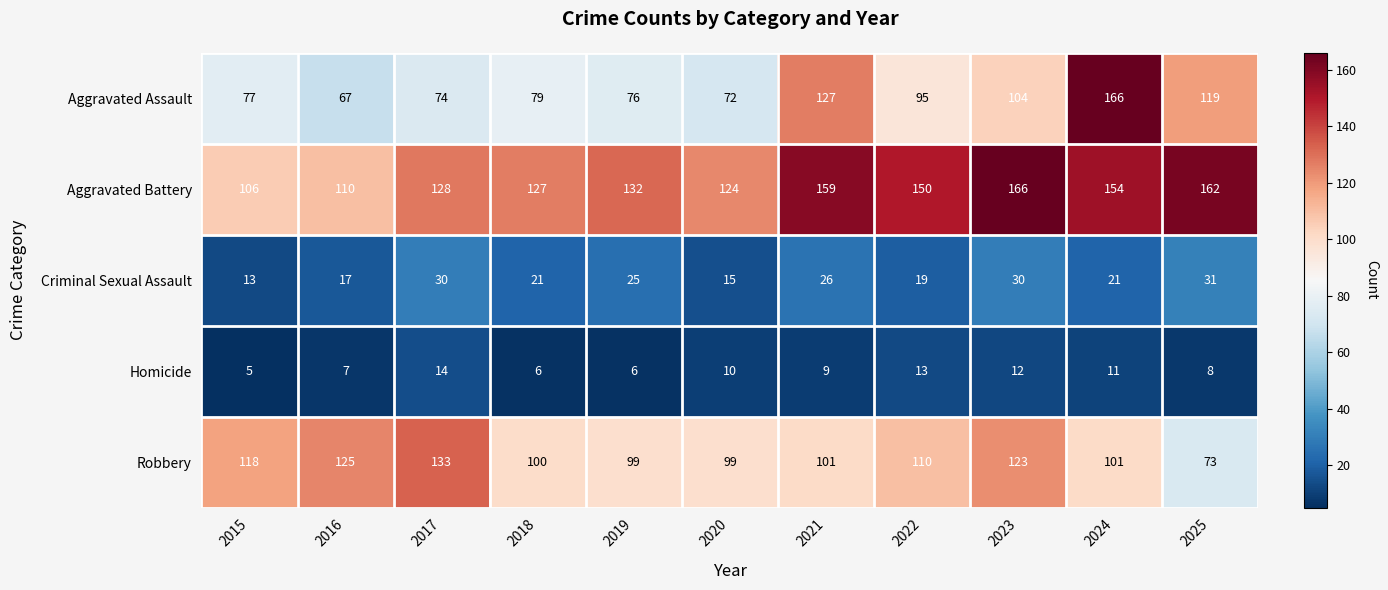

Rank the series at 2024 from highest to lowest value.

Aggravated Assault, Aggravated Battery, Robbery, Criminal Sexual Assault, Homicide